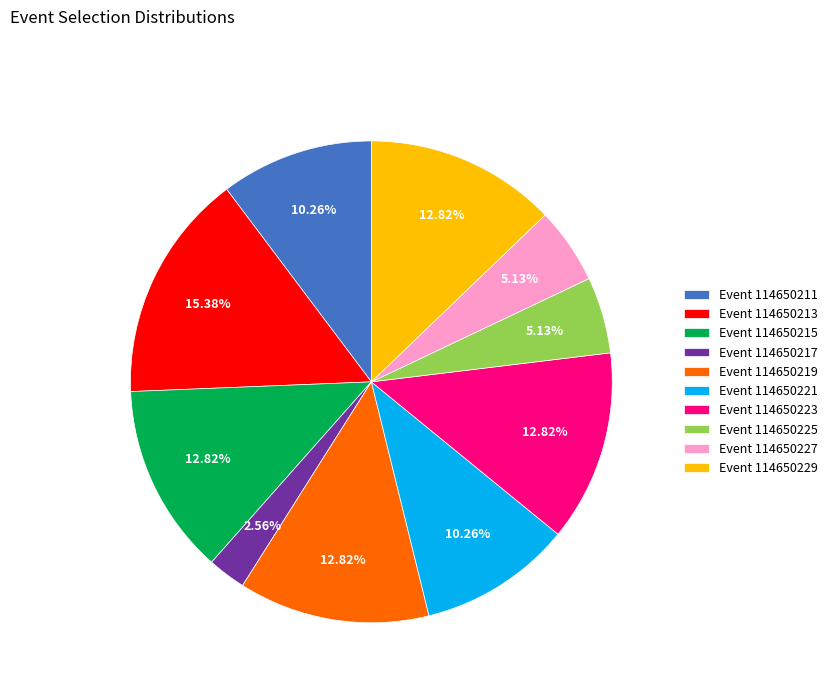

Is there any slice that represents more than half of the pie?

No